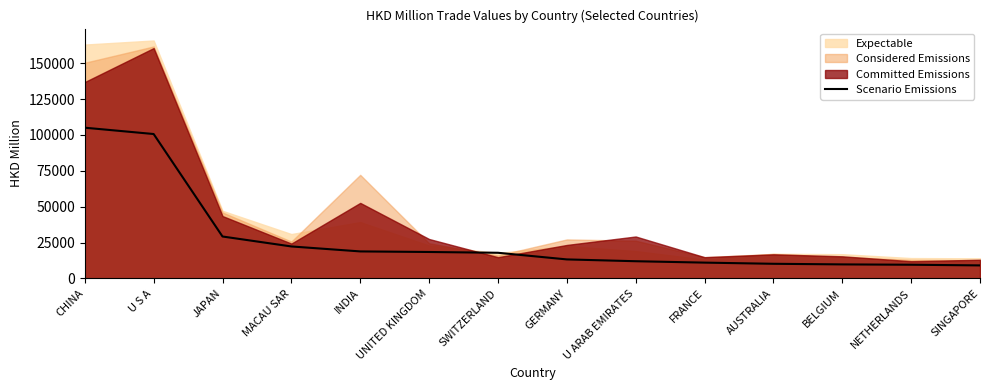

Reading left to right, what are all the values shown in this chart?

105072.6	100667.5	29239.2	22301.9	18842.5	18441.5	17898.3	13269.5	12005.5	11034.1	10219.4	9794.5	9558.4	9090.6